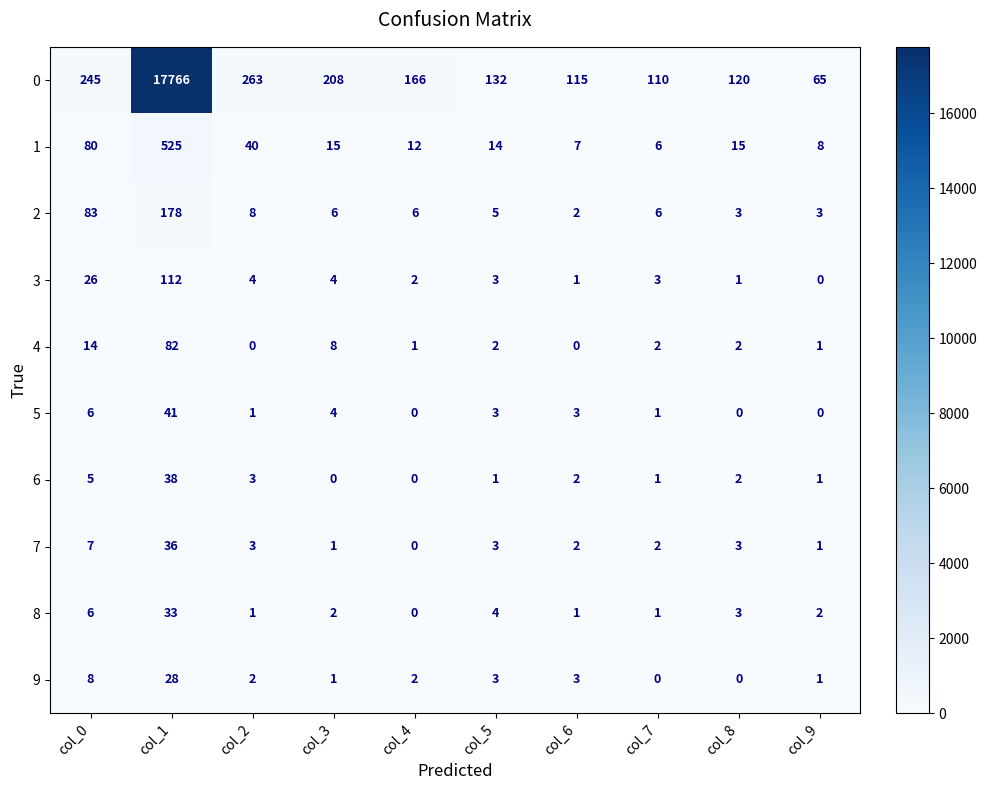

Rank the series by their maximum value, from highest to lowest.

0, 1, 2, 3, 4, 5, 6, 7, 8, 9